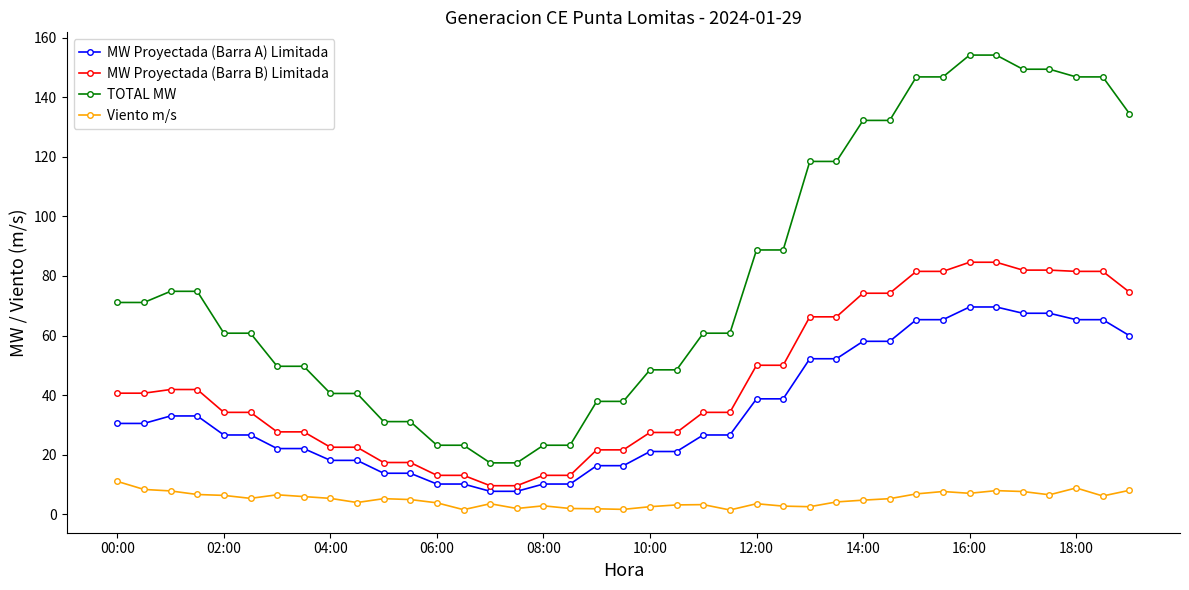

Rank the series by their maximum value, from highest to lowest.

TOTAL MW, MW Proyectada (Barra B) Limitada, MW Proyectada (Barra A) Limitada, Viento m/s